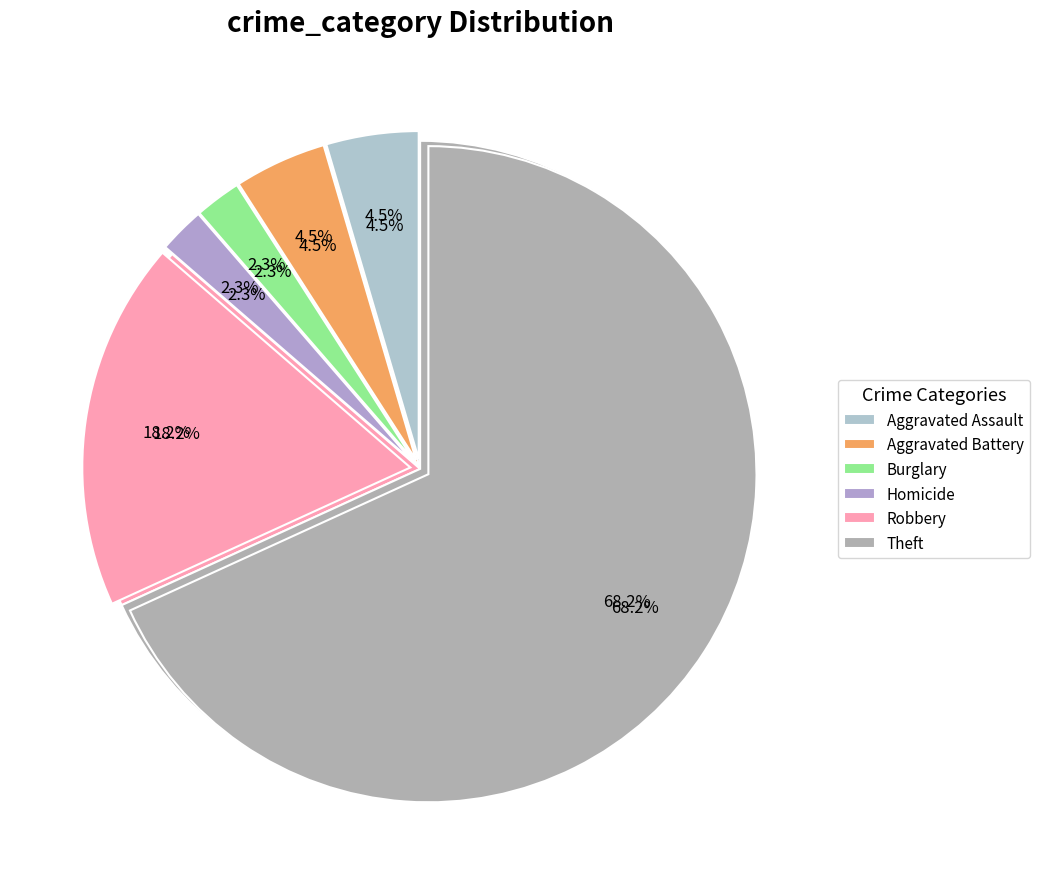

Count the number of slices in the pie.

8